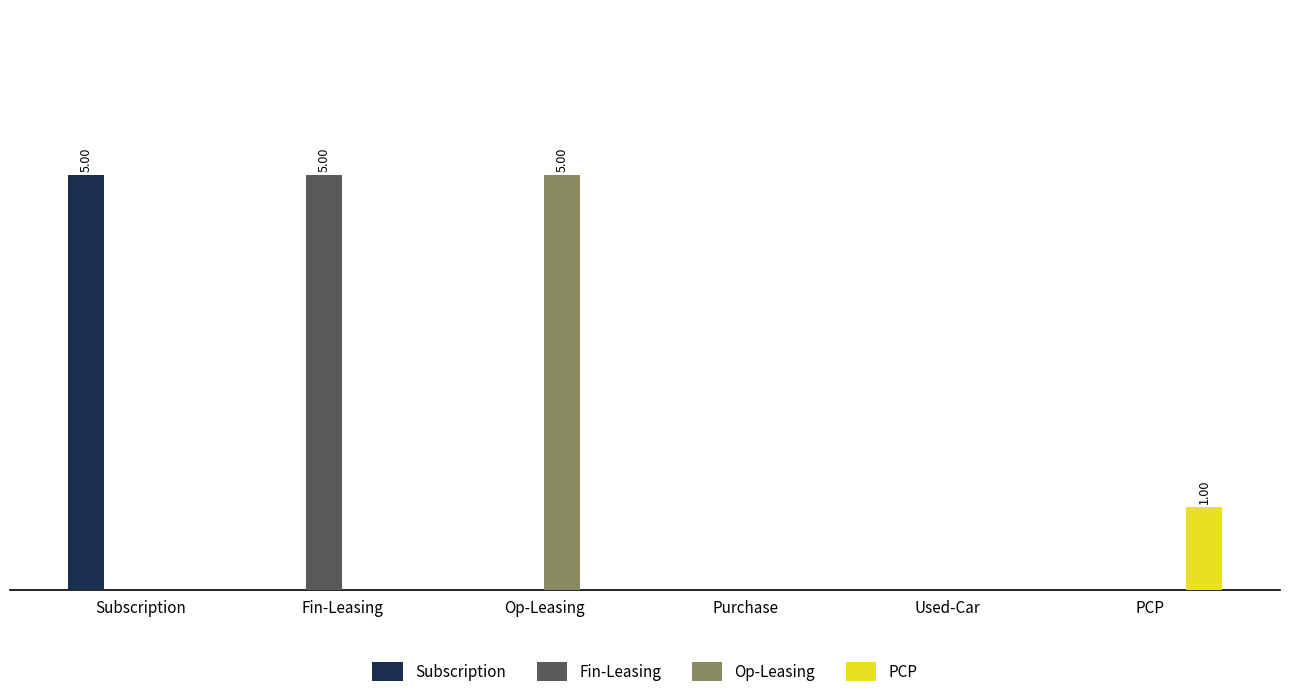

What is the greatest value displayed?

5